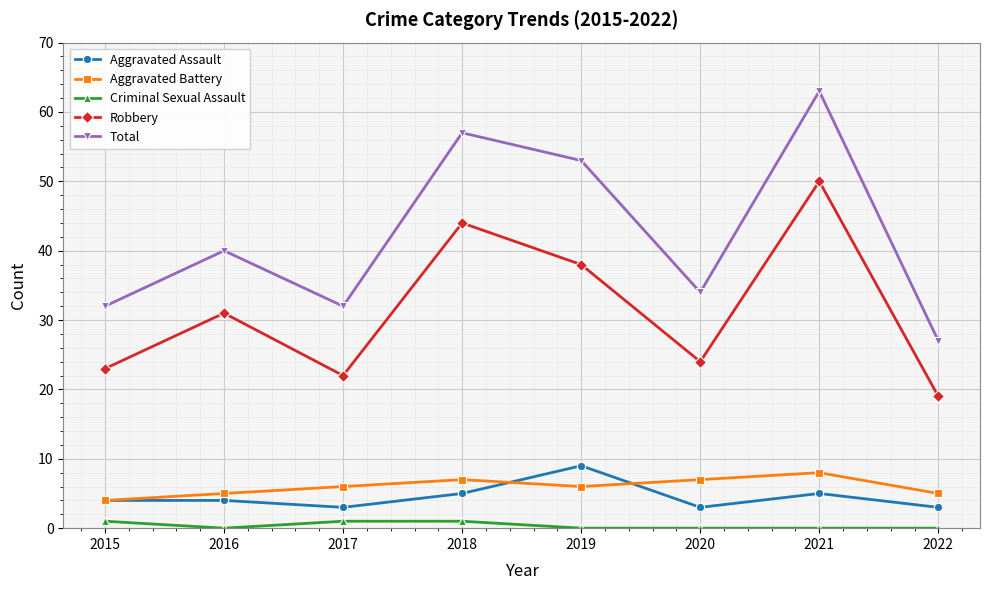

Reading left to right, list all the values displayed in this chart.

Aggravated Assault: 4	4	3	5	9	3	5	3
Aggravated Battery: 4	5	6	7	6	7	8	5
Criminal Sexual Assault: 1	0	1	1	0	0	0	0
Robbery: 23	31	22	44	38	24	50	19
Total: 32	40	32	57	53	34	63	27